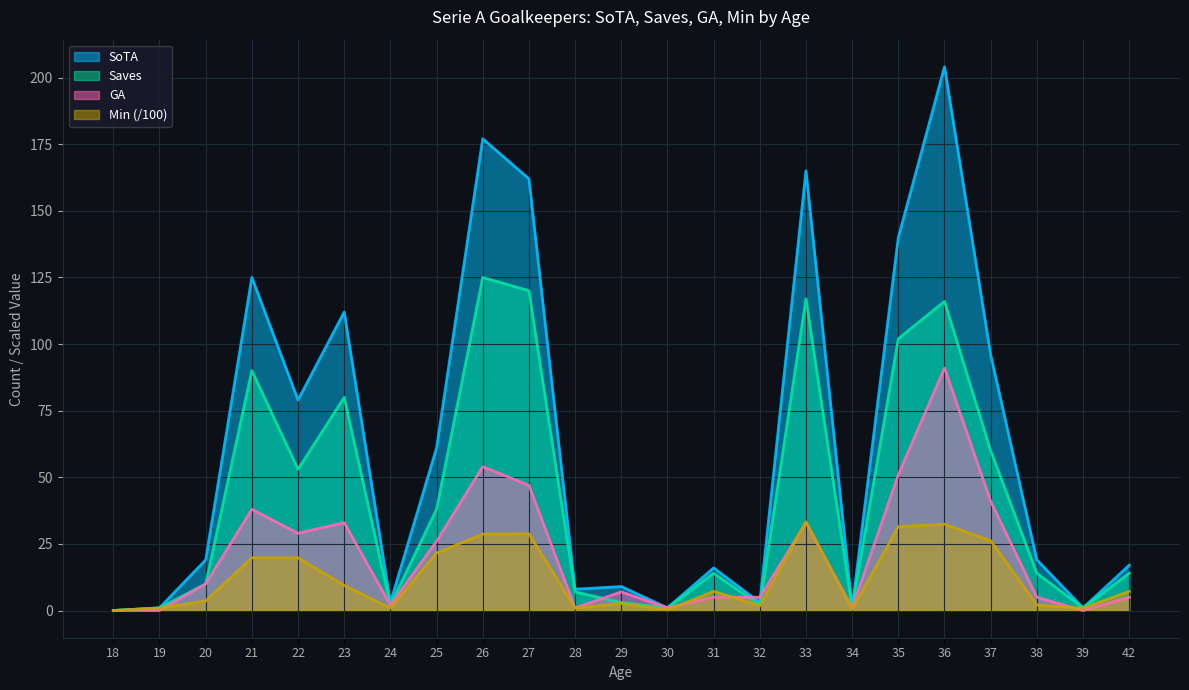

Where do Min and SoTA first cross each other?

18 and 19